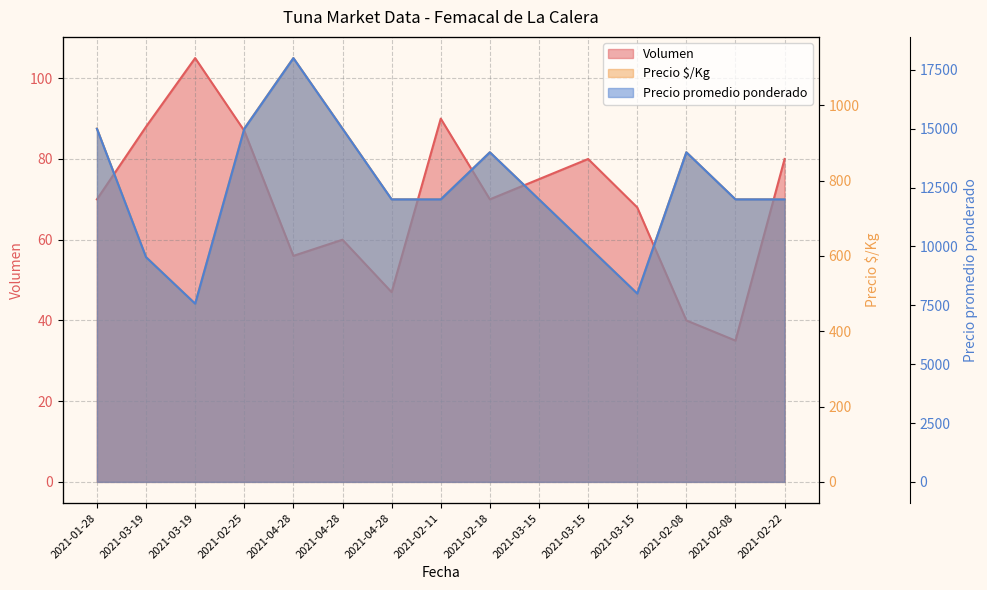

Which label corresponds to the smallest value in the chart?

2021-02-08